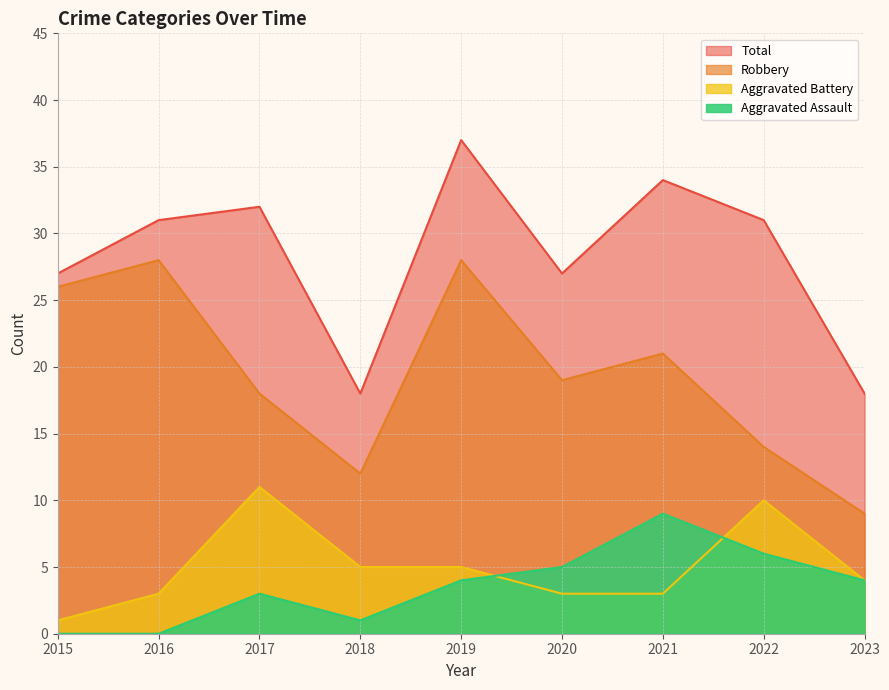

Is the value of Total at 2018 greater than the value of Aggravated Assault at 2018?

Yes